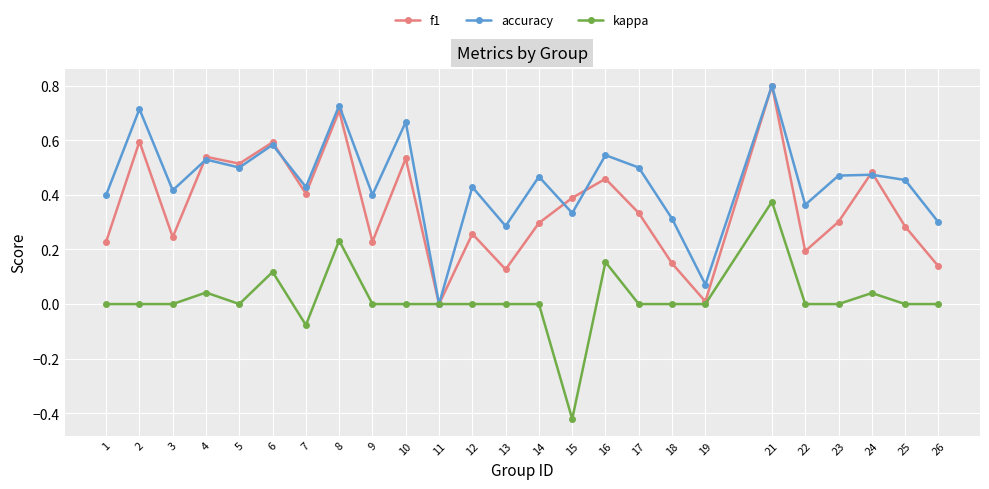

Where is the first local minimum for f1?

3